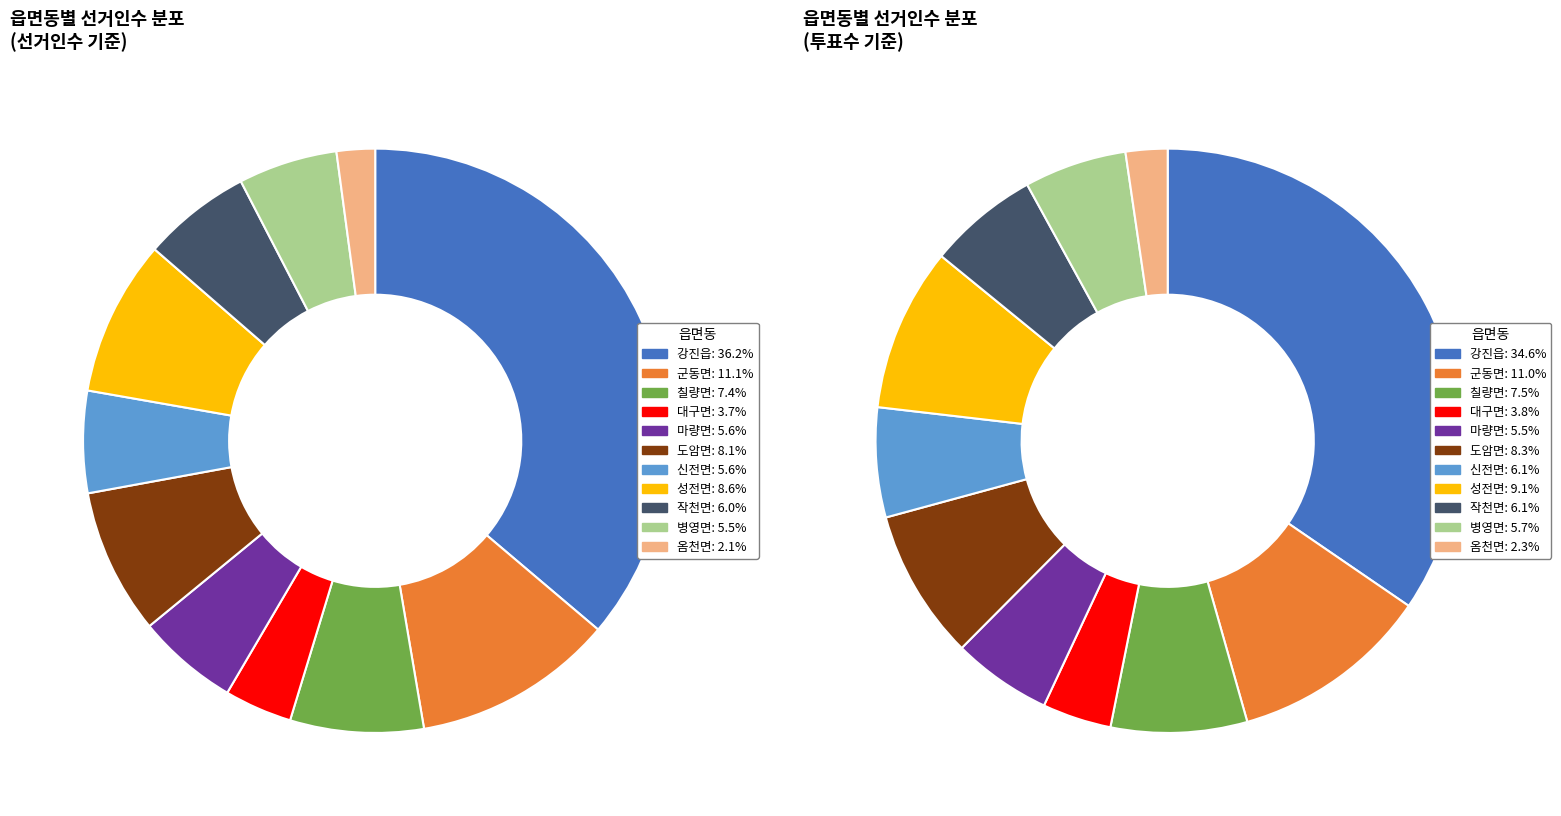

What is the change in value from 도암면 to 옴천면?

-1805